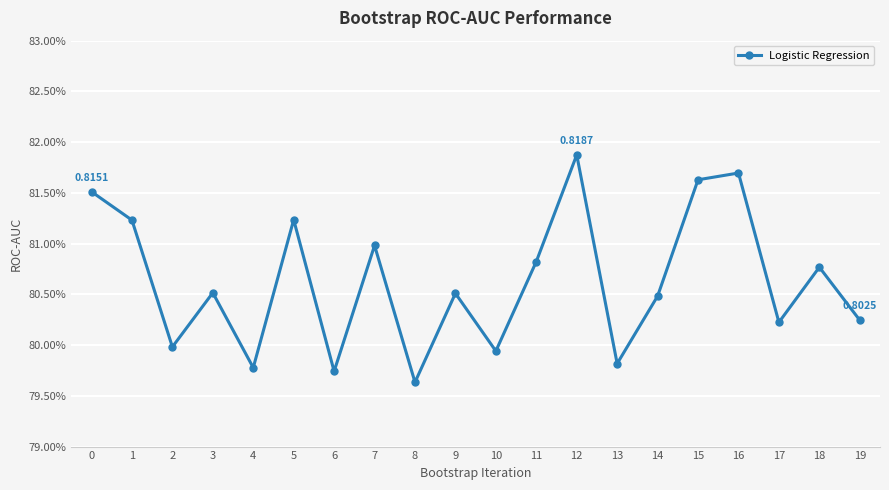

What is the minimum value shown in the chart?

0.8